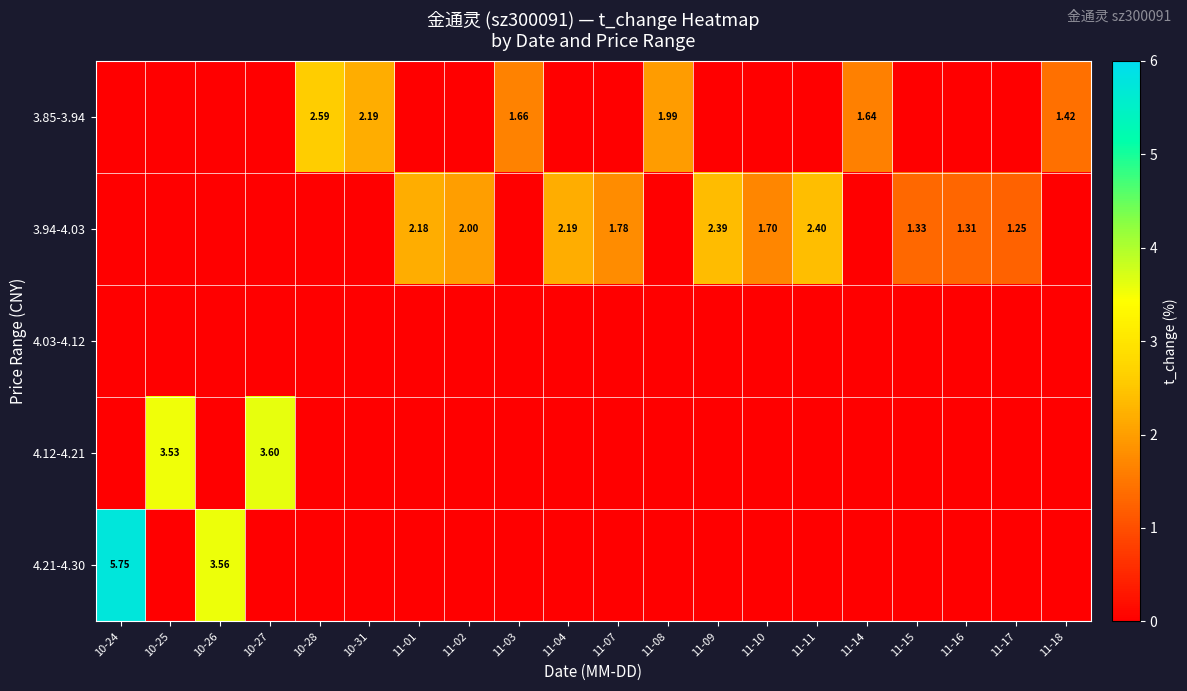

At which label does 4.21-4.30 reach its peak?

10-24